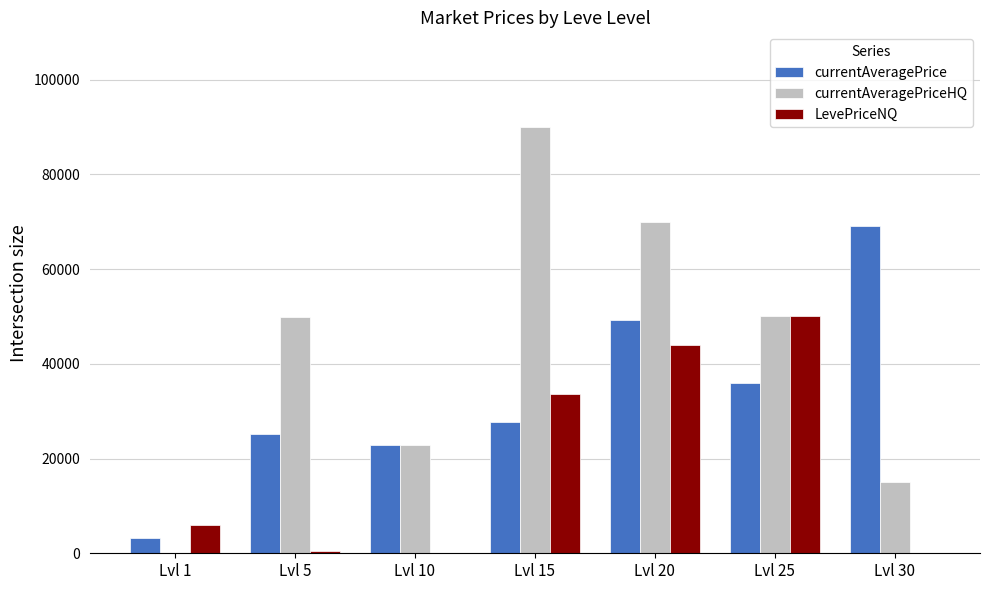

At which category is the sum across all series the highest?

Lvl 20